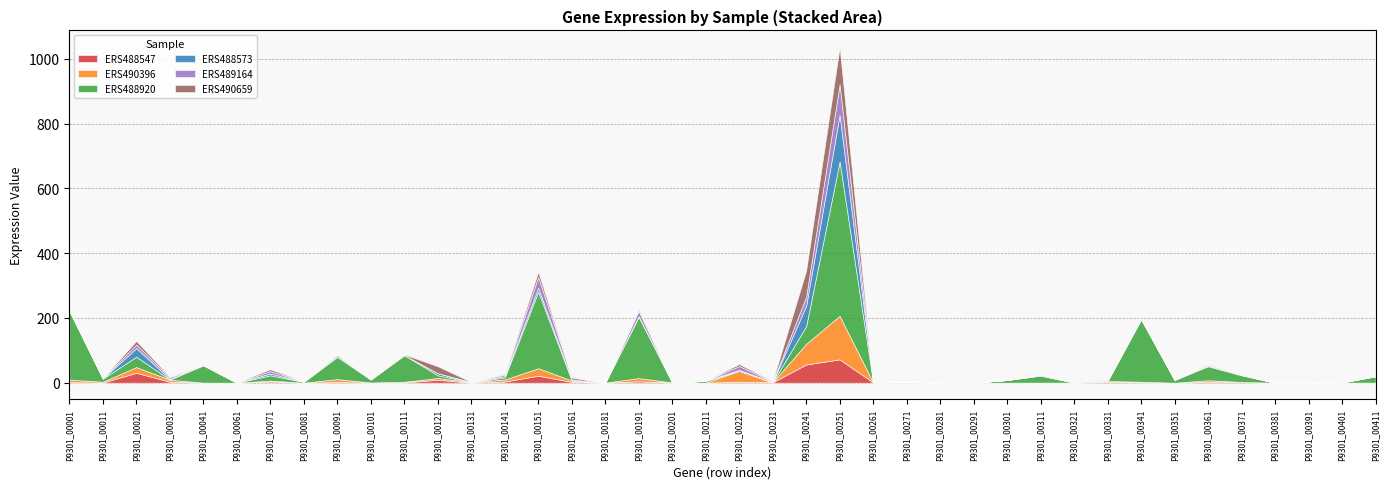

True or false: ERS488573 and ERS488547 cross at least once.

True